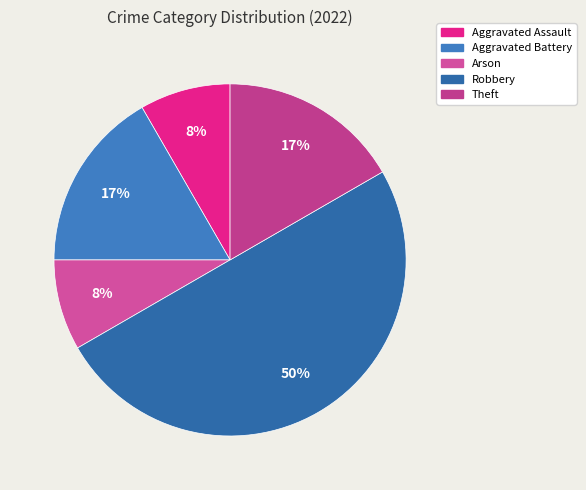

Does Robbery represent more than half of the total?

No